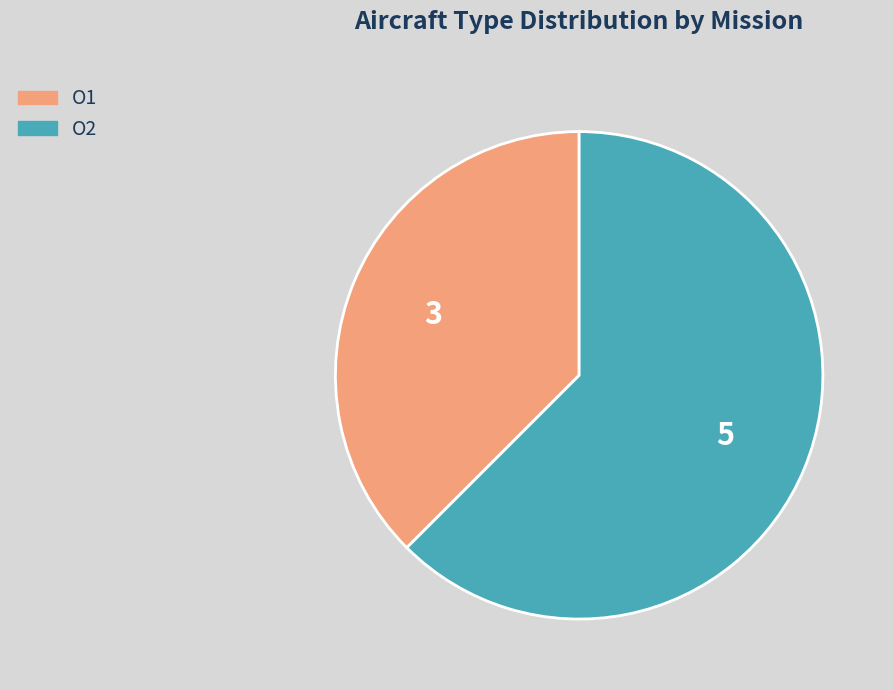

Is it true that O2 is 62% of the pie?

True